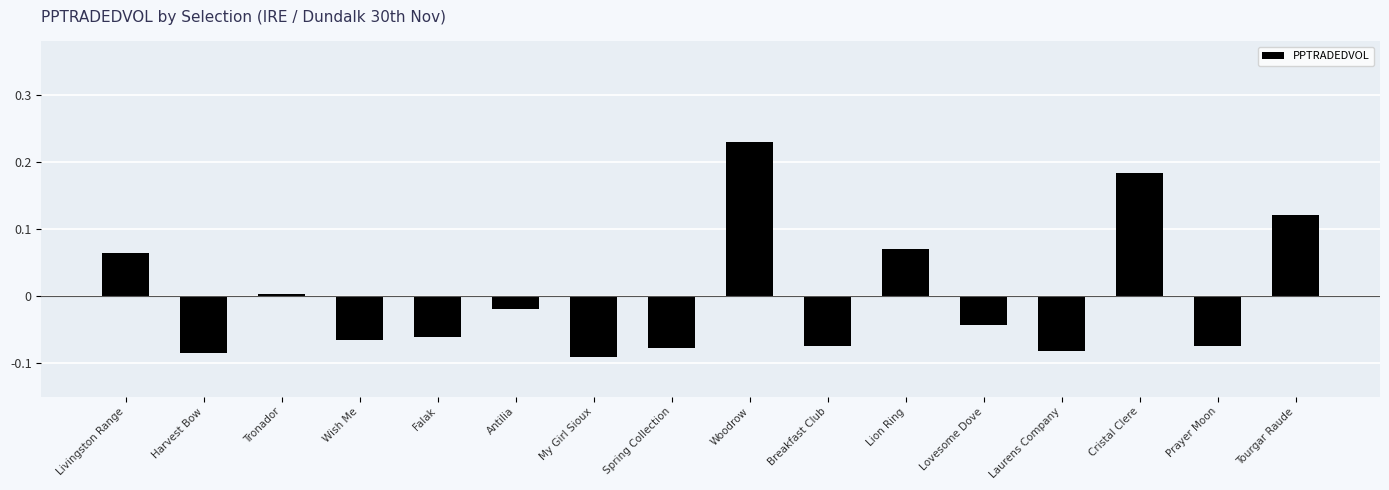

Which has a higher value, Tourgar Raude or Tronador?

Tourgar Raude